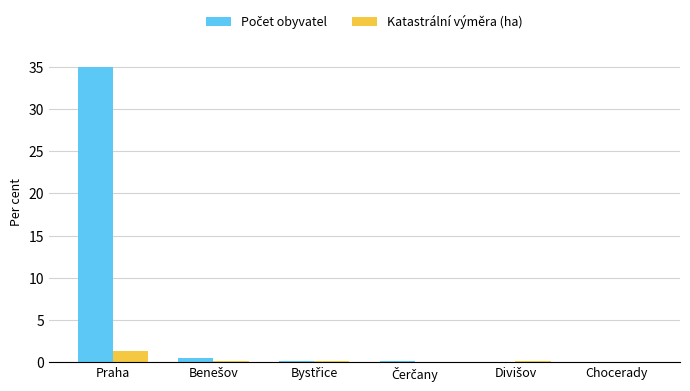

How many groups of bars are there?

6